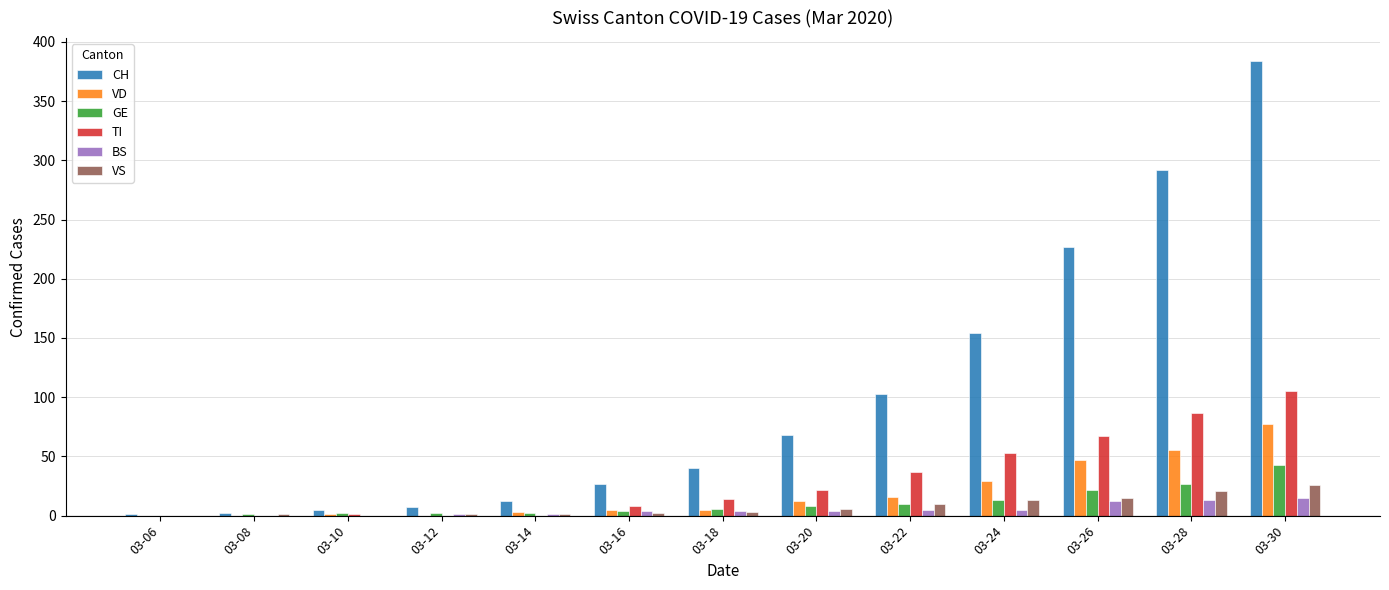

How many groups of bars are there?

13